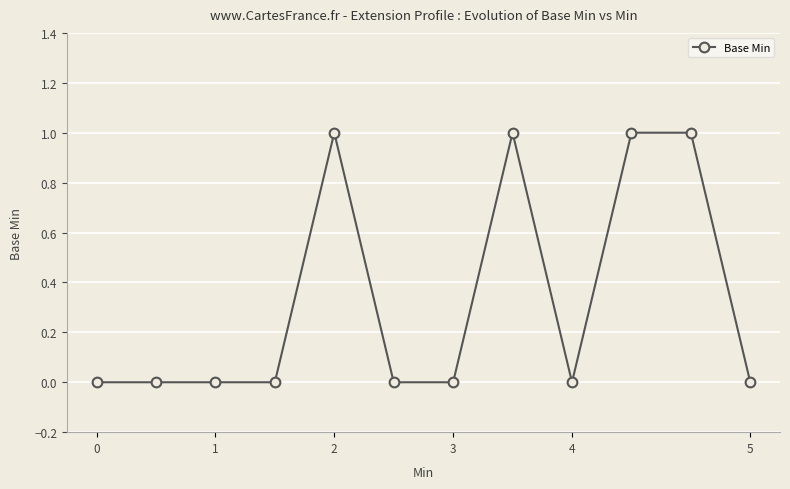

How many data points does each series have?

12